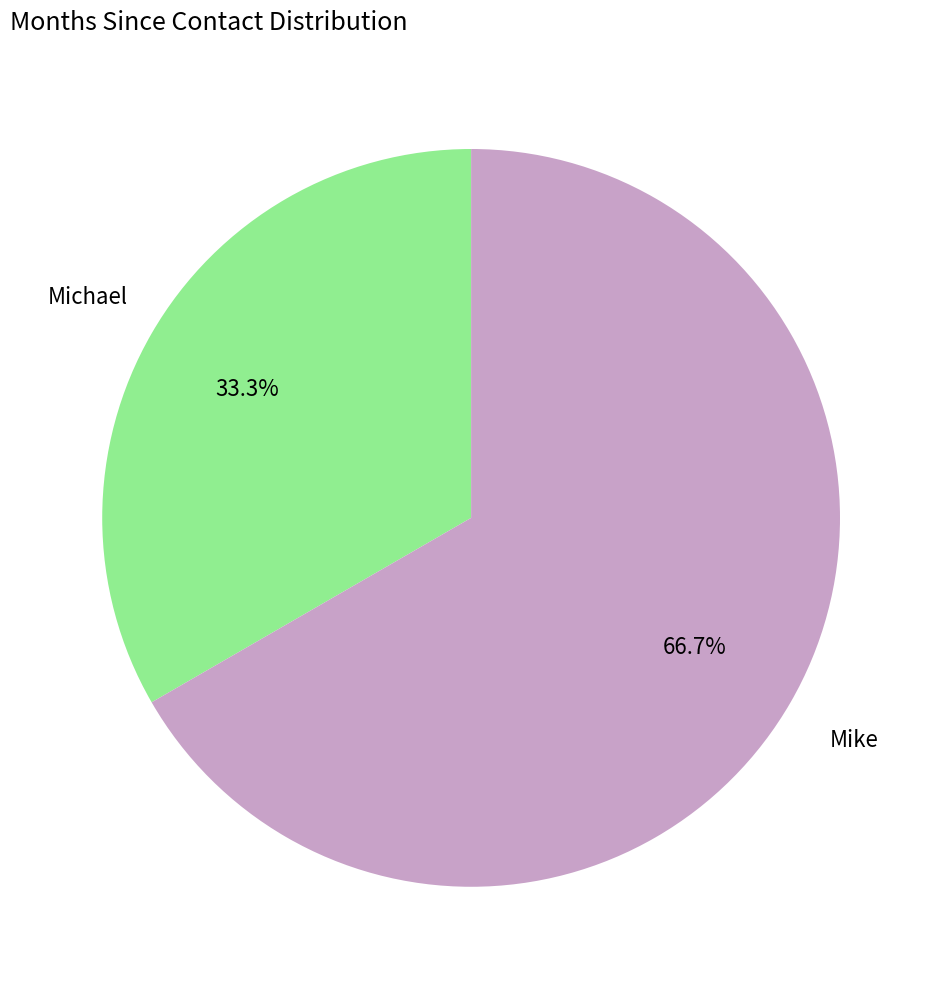

Does any single category account for the majority?

Yes